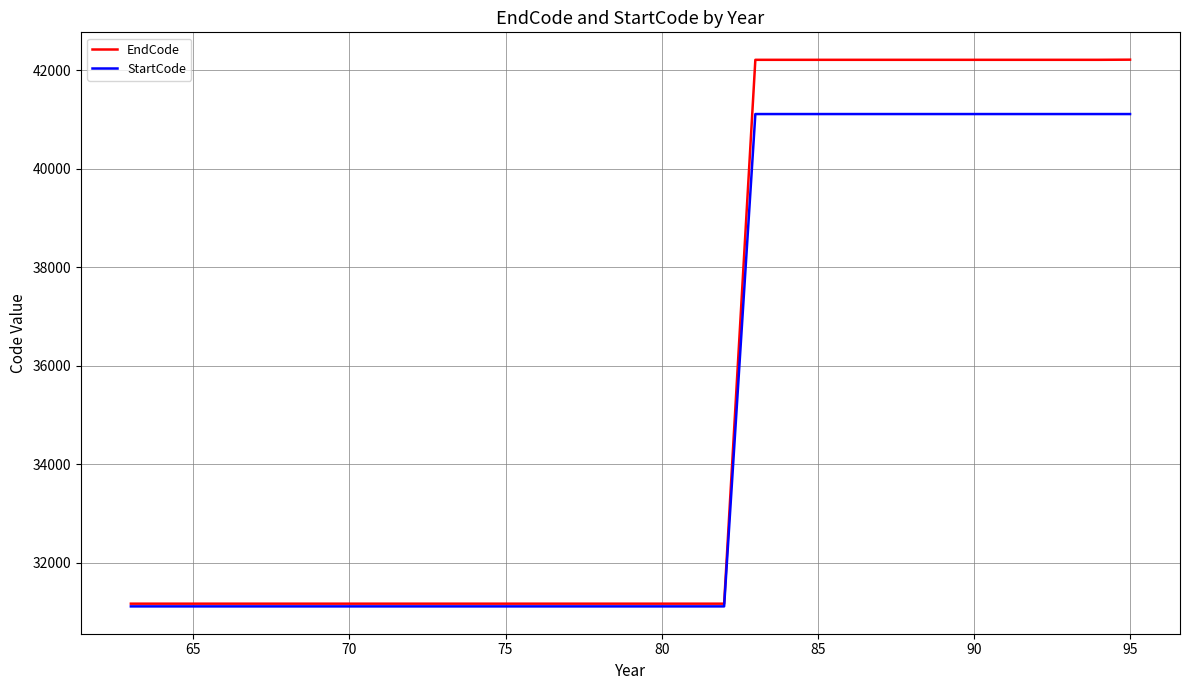

List the series in order of their peak value, highest first.

EndCode, StartCode